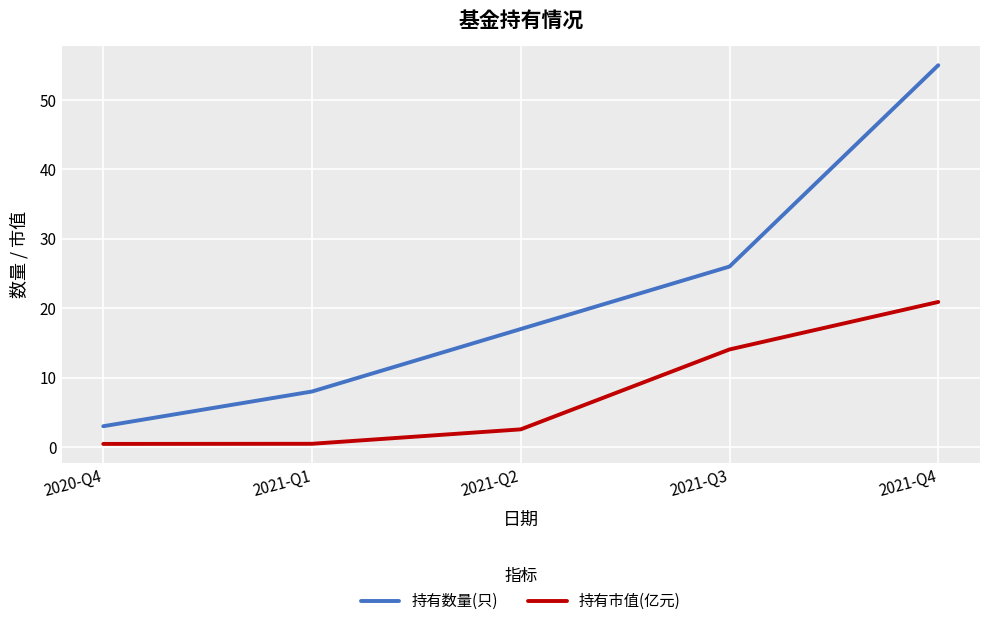

What is the sum of all 持有市值(亿元) values?

38.4